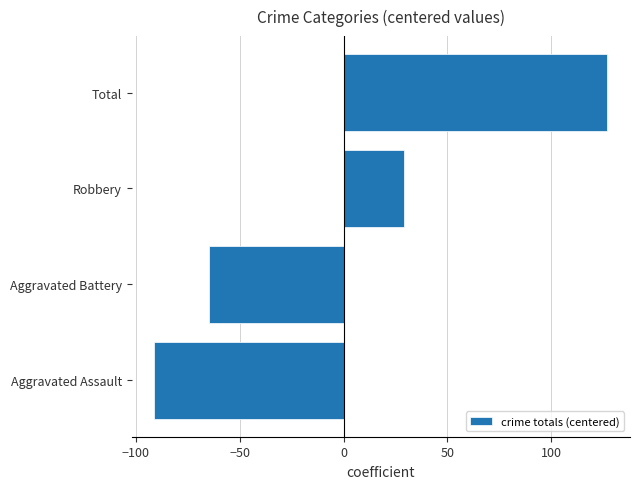

List the labels in order of value, smallest first.

Aggravated Assault, Aggravated Battery, Robbery, Total